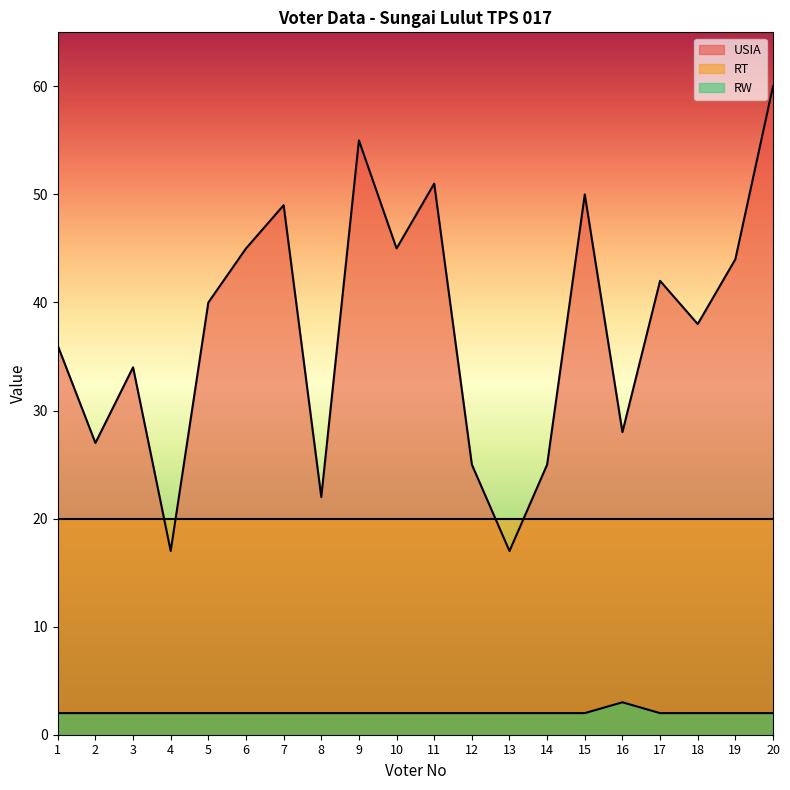

What is the difference between the maximum and second lowest values in the USIA series?

43